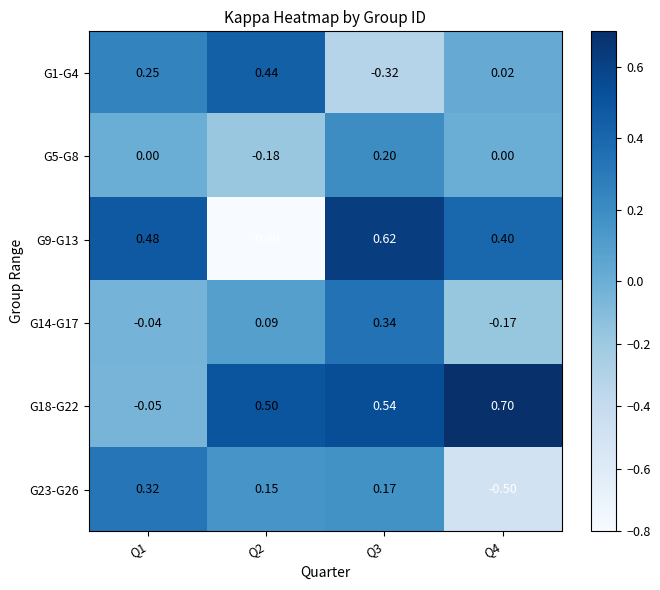

Is the value of G5-G8 at Q1 greater than the value of G14-G17 at Q2?

No